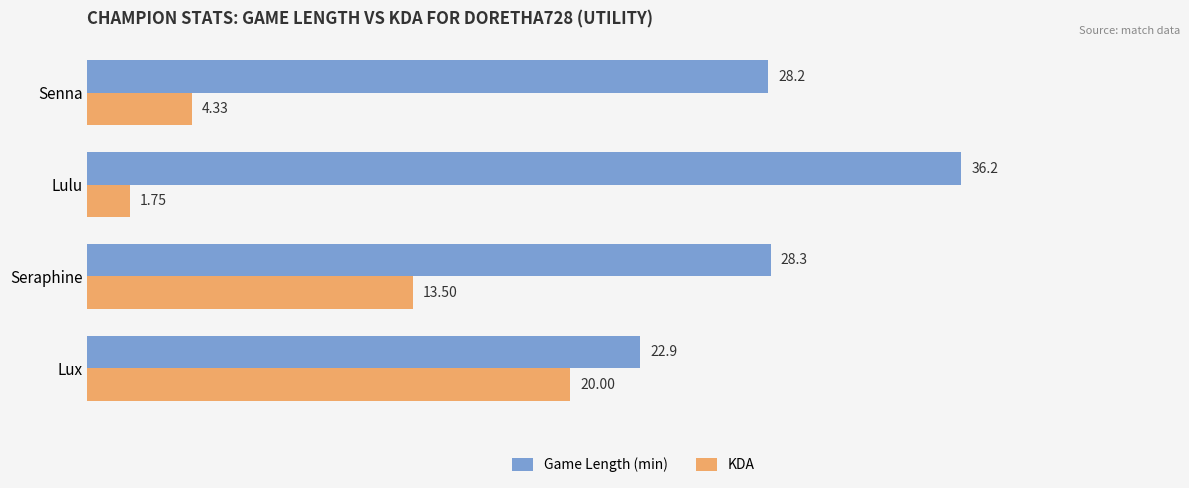

What is the difference between the highest and lowest values at Seraphine?

14.8